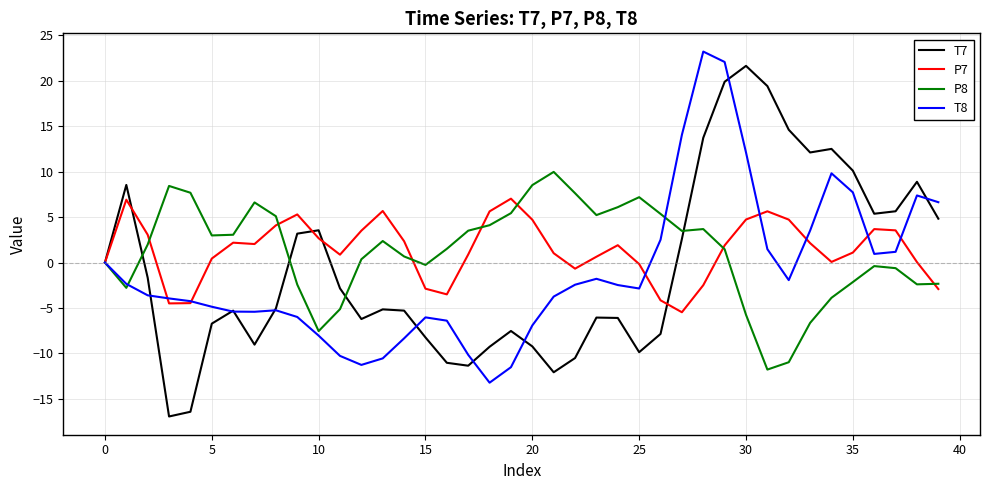

In T8, how many points are higher than both neighbors (excluding endpoints)?

6